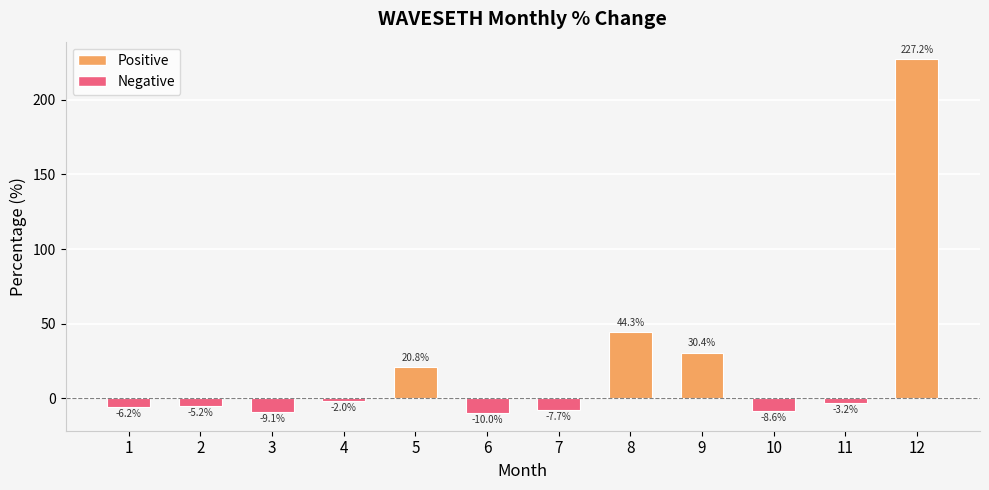

Reading left to right, transcribe all the data shown in this chart.

1=-6.2	2=-5.2	3=-9.1	4=-2.0	5=20.8	6=-10.0	7=-7.7	8=44.3	9=30.4	10=-8.6	11=-3.2	12=227.2